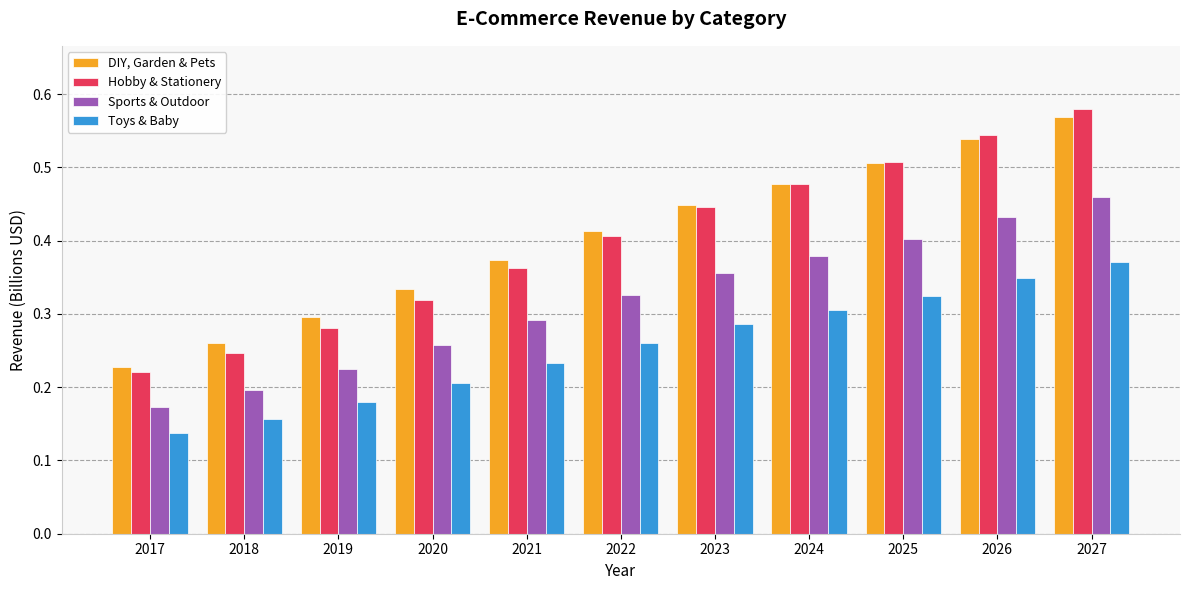

How many distinct data groups are displayed?

4